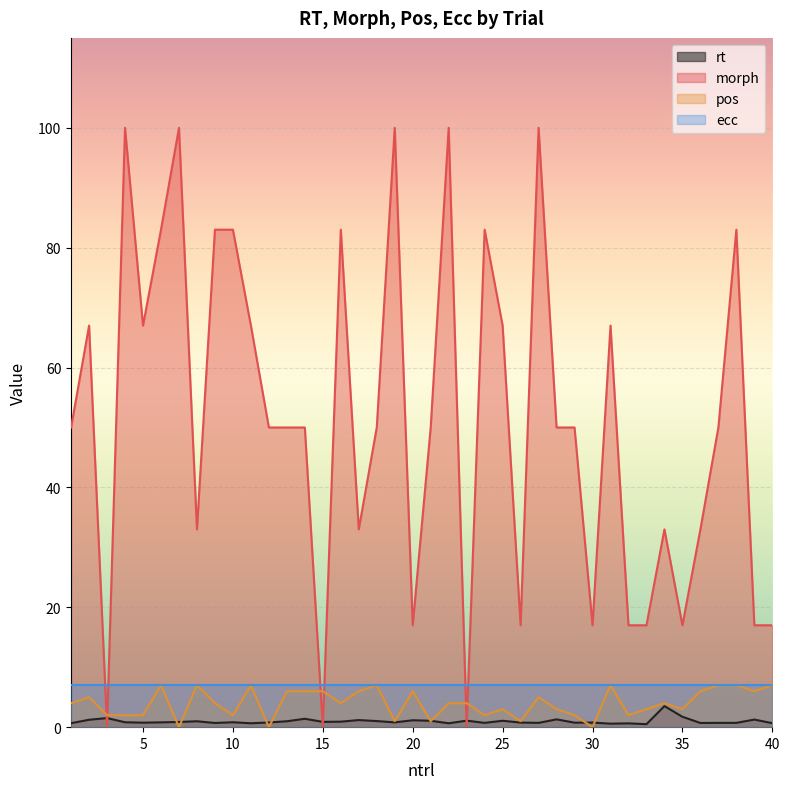

What is the approximate value of morph at 26?

17.0